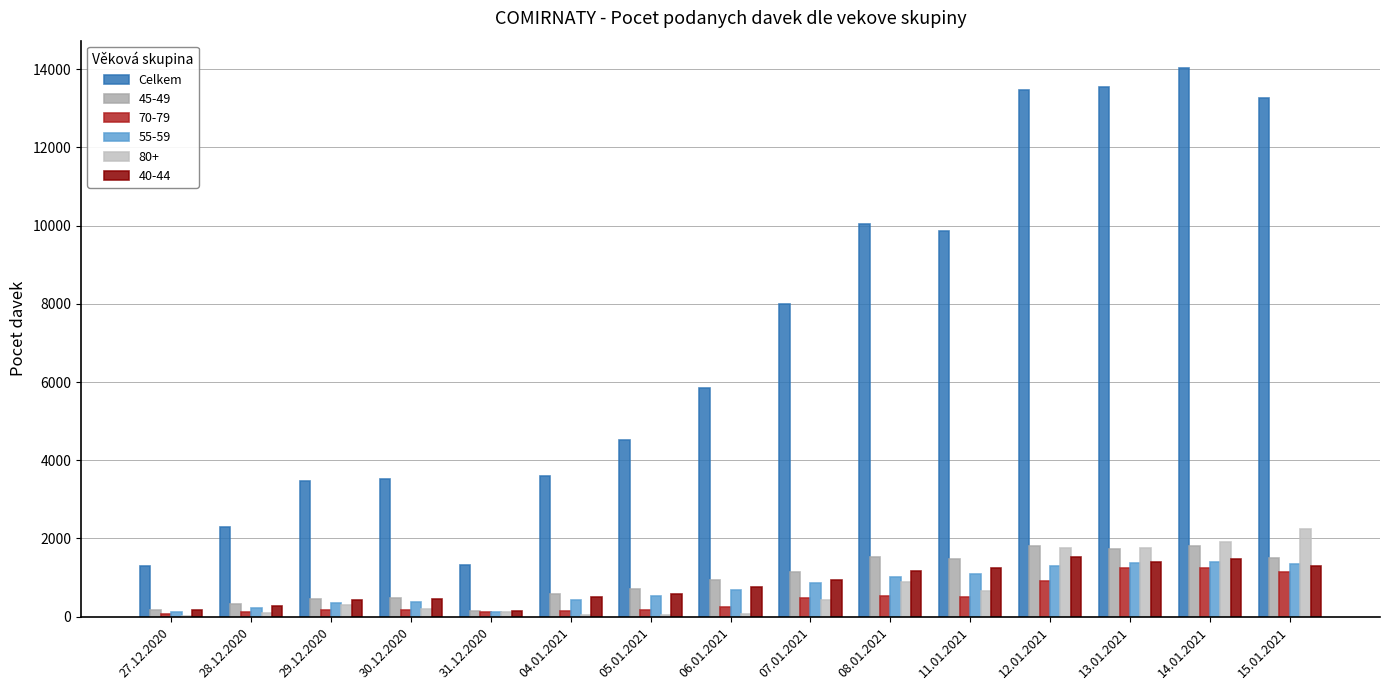

How many distinct data groups are displayed?

6